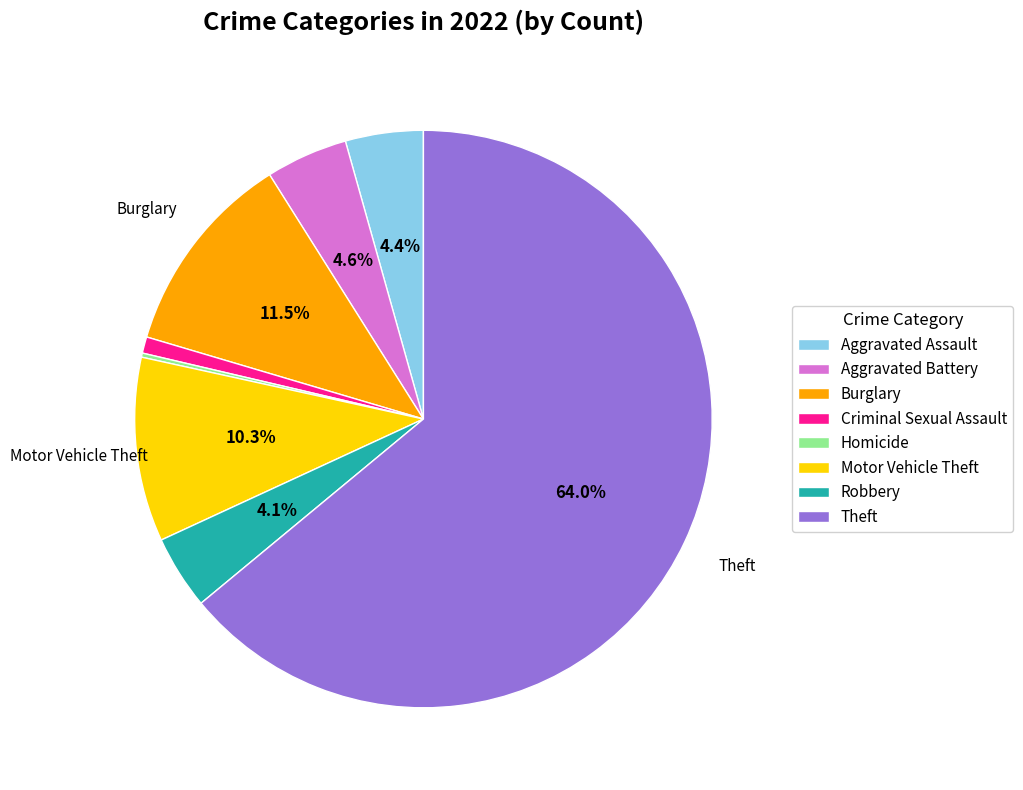

Is it true that Aggravated Assault is 13% of the pie?

False